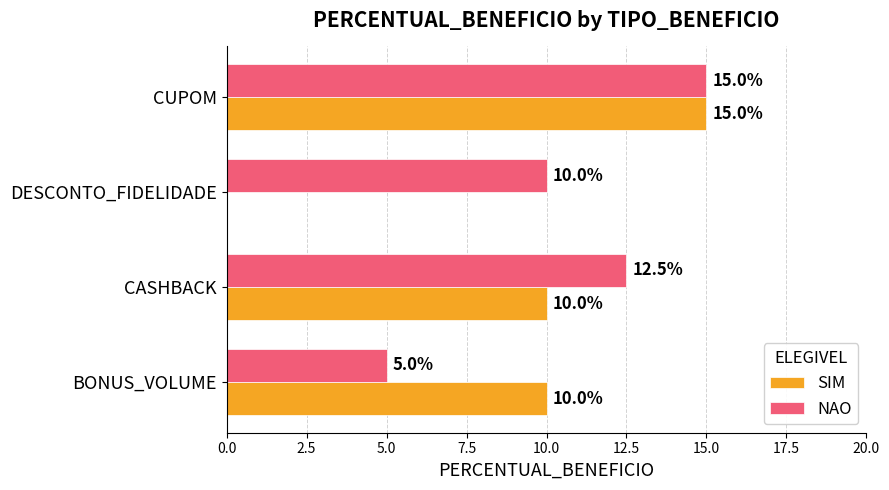

What is the approximate value of SIM at BONUS_VOLUME?

10.0